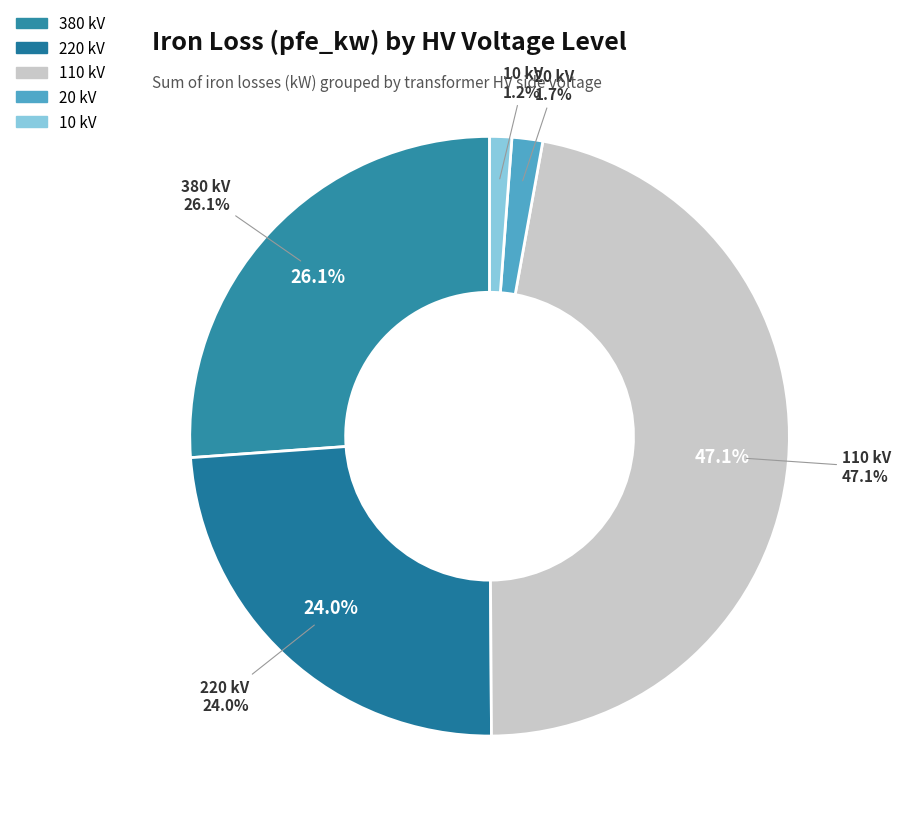

Which has a higher value, 110 (63 MVA 110/20) or 10 (0.63 MVA)?

110 (63 MVA 110/20)